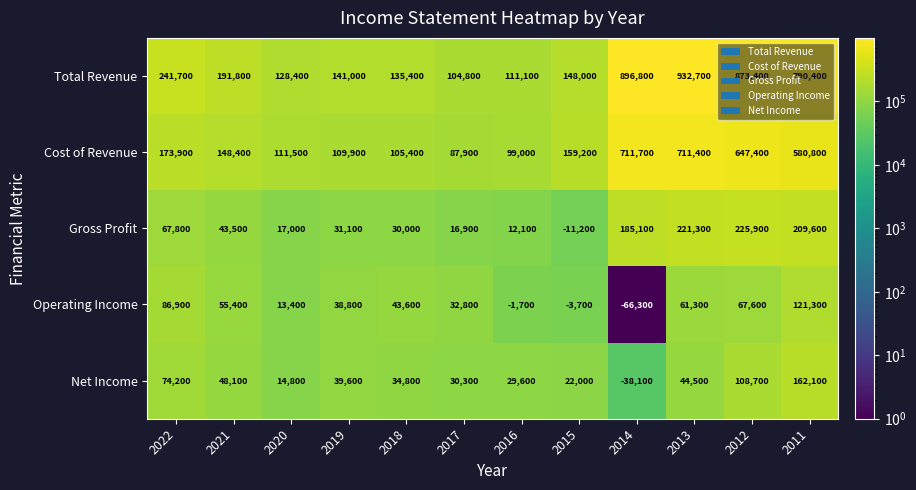

What is the total value across all series at 2016?

250100